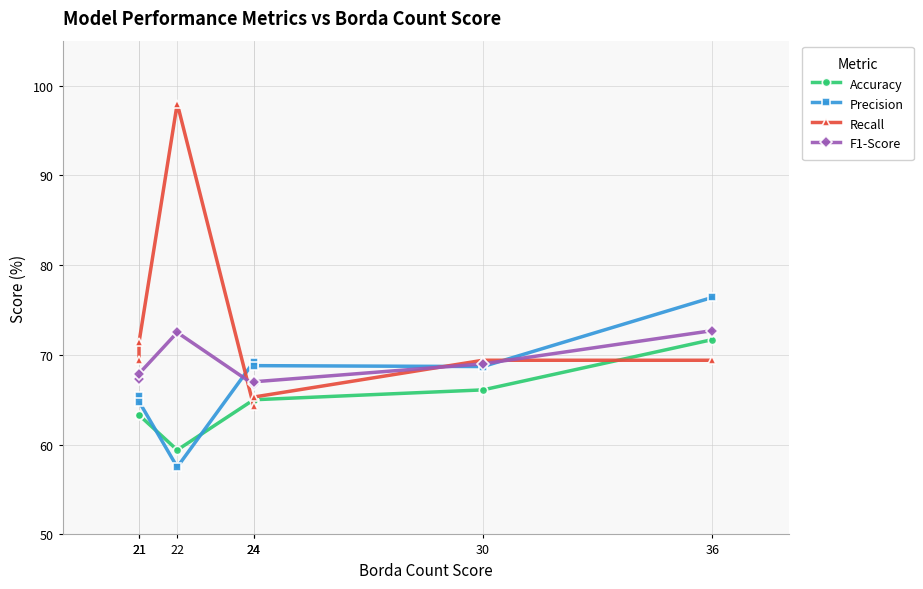

How many data points in Precision are less than 68?

3